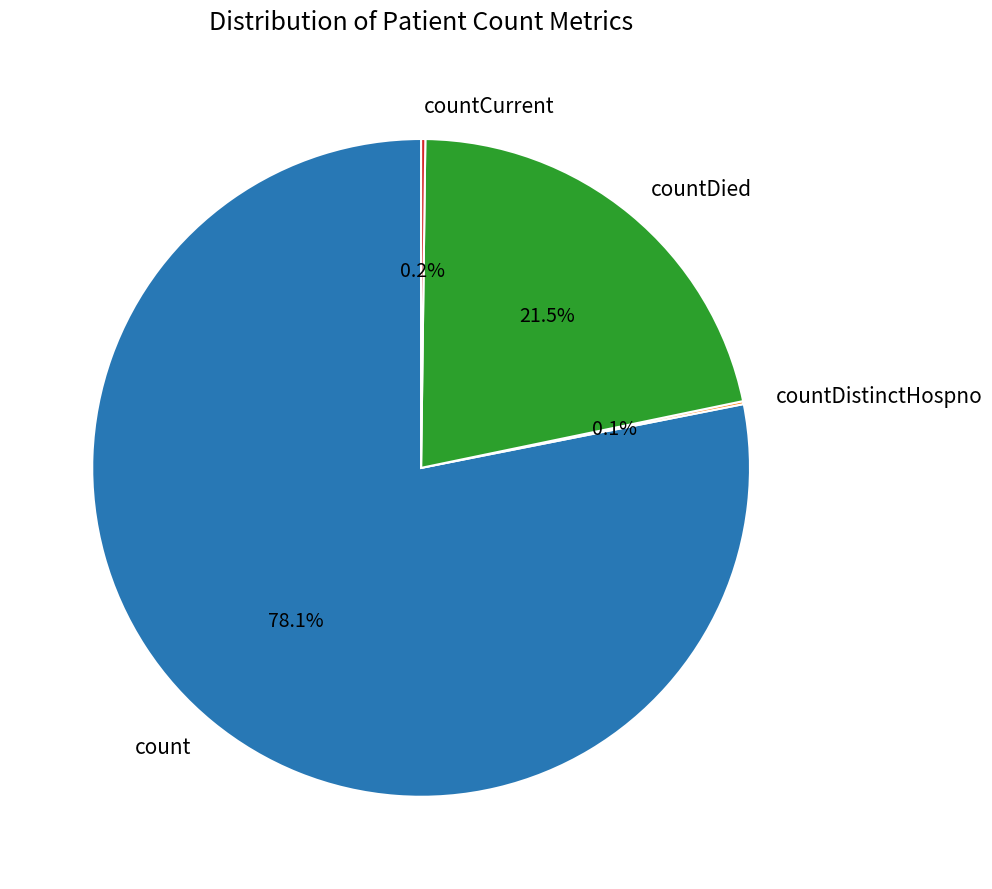

What percentage is the count slice, to the nearest percent?

78%